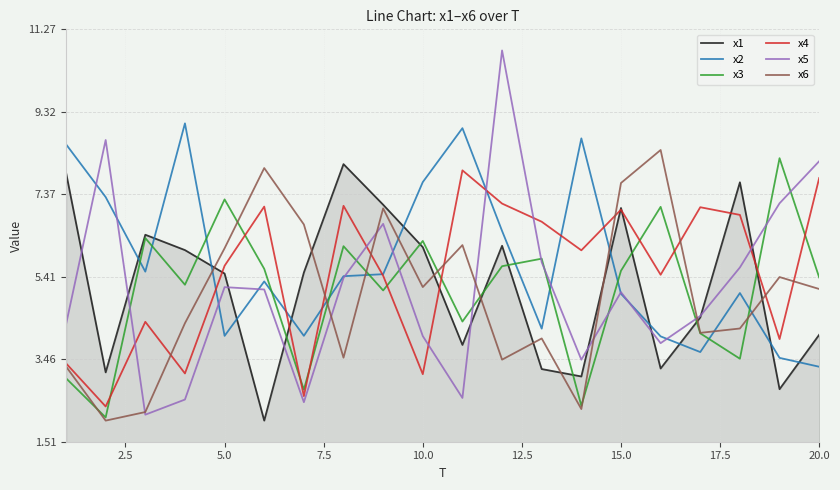

What is the minimum value shown in the chart?

2.0